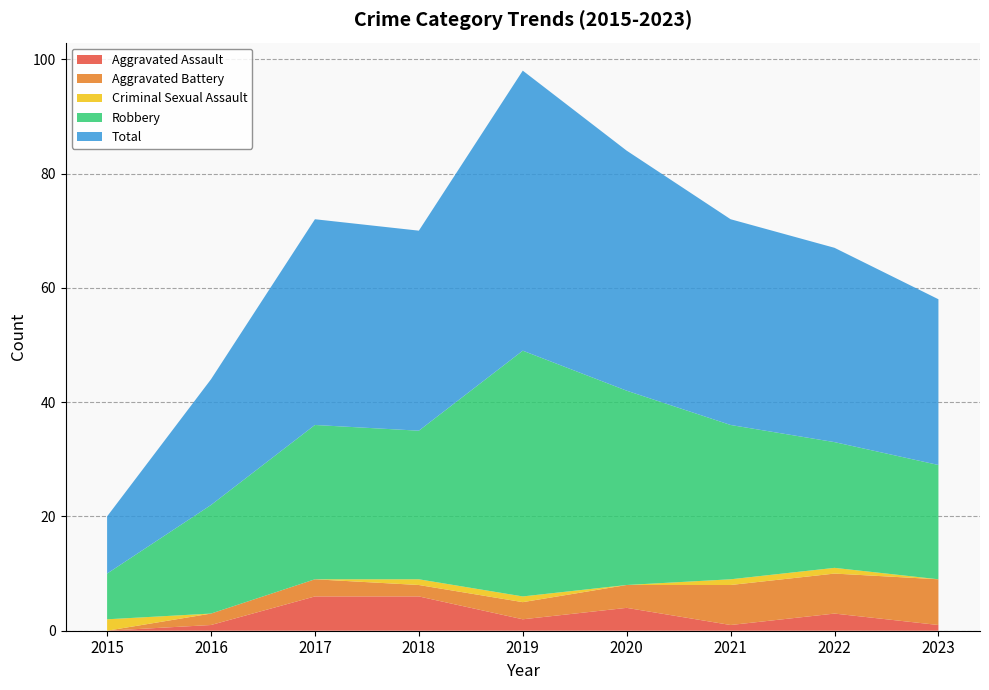

Reading right to left, extract all data points from this chart.

Aggravated Assault: 2023=1	2022=3	2021=1	2020=4	2019=2	2018=6	2017=6	2016=1	2015=0
Aggravated Battery: 2023=8	2022=7	2021=7	2020=4	2019=3	2018=2	2017=3	2016=2	2015=0
Criminal Sexual Assault: 2023=0	2022=1	2021=1	2020=0	2019=1	2018=1	2017=0	2016=0	2015=2
Robbery: 2023=20	2022=22	2021=27	2020=34	2019=43	2018=26	2017=27	2016=19	2015=8
Total: 2023=29	2022=34	2021=36	2020=42	2019=49	2018=35	2017=36	2016=22	2015=10